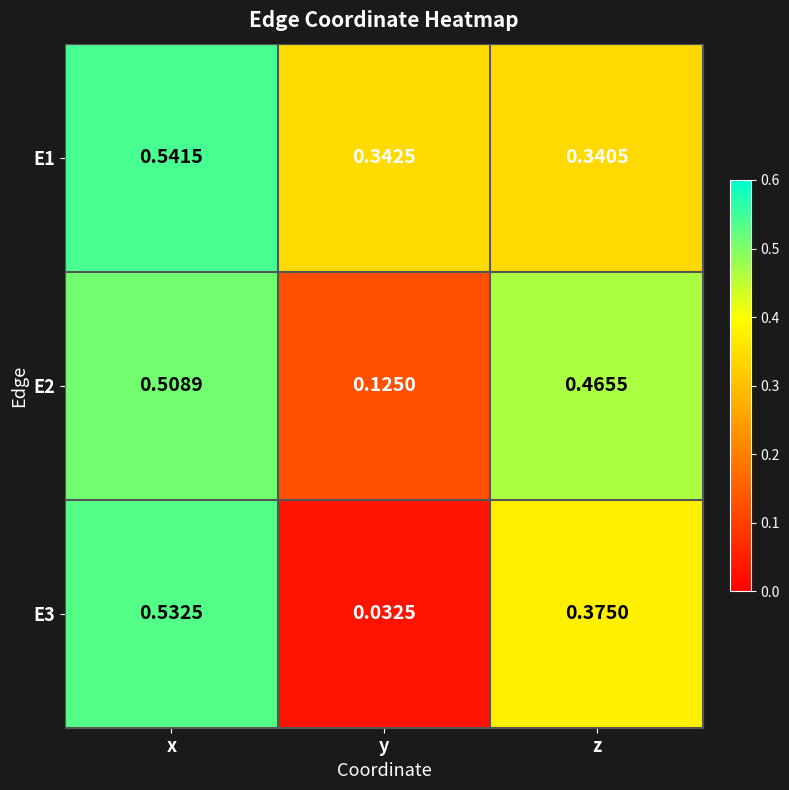

Rank the categories by E3 value from highest to lowest.

x, z, y